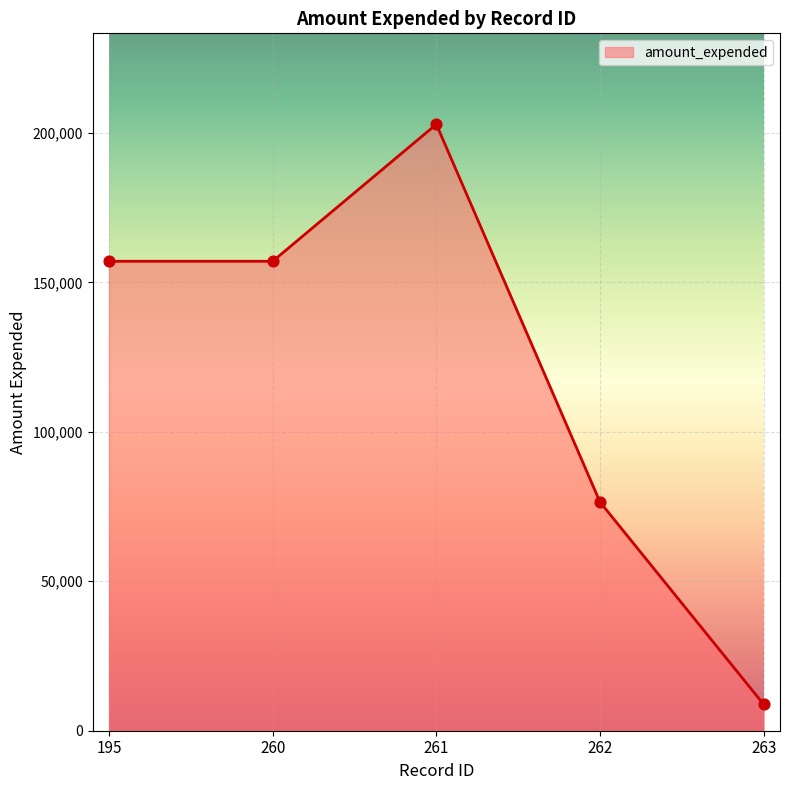

What is the change in value from 260 to 261?

+45831